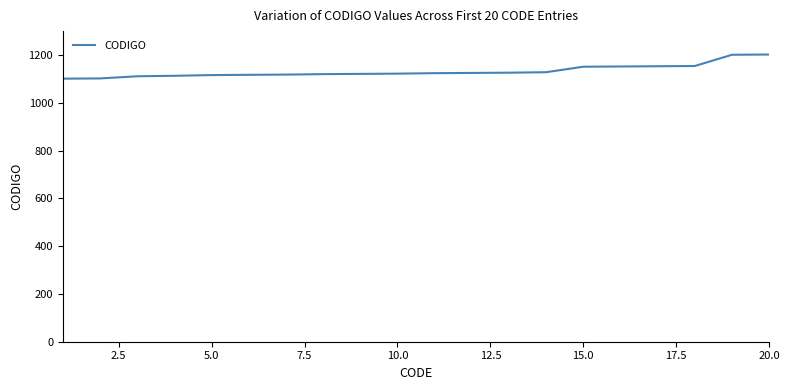

What is the difference between the maximum and minimum values?

101